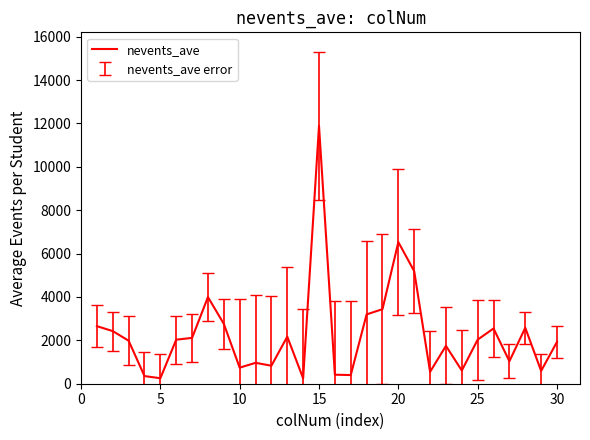

What is the maximum value shown in the chart?

11886